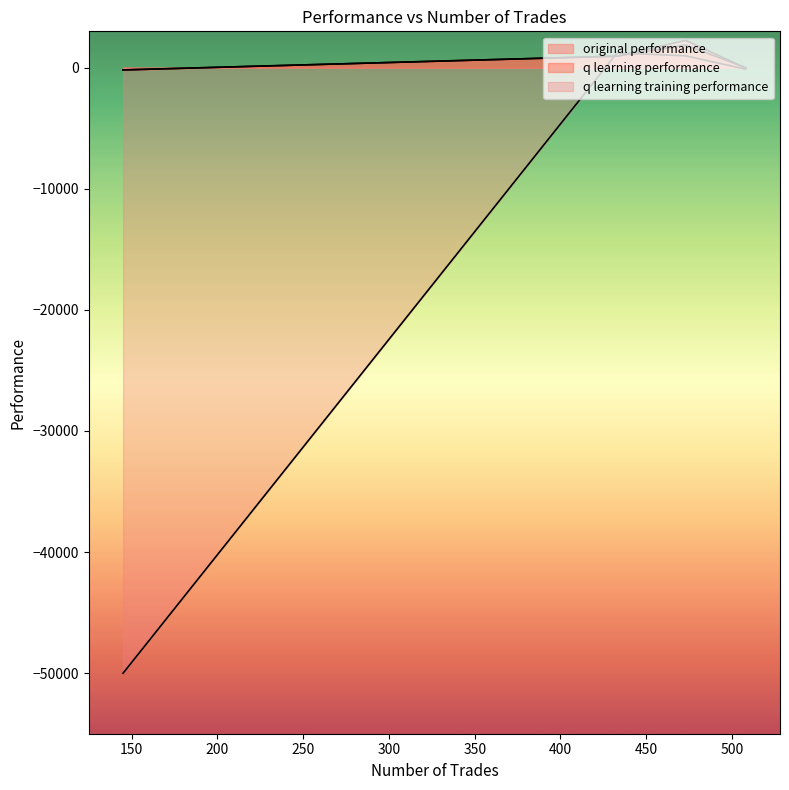

Which has a higher value, 145 or 433?

433